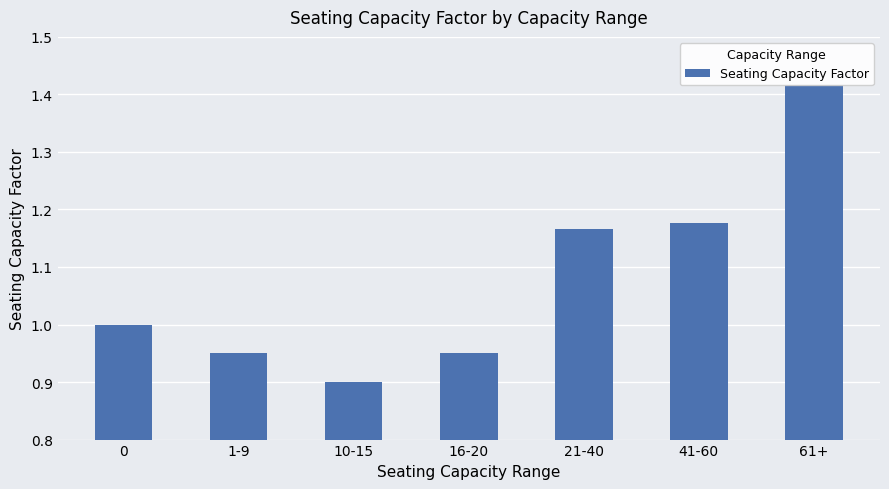

The chart shows a value of 0.9 at 16-20. True or false?

True